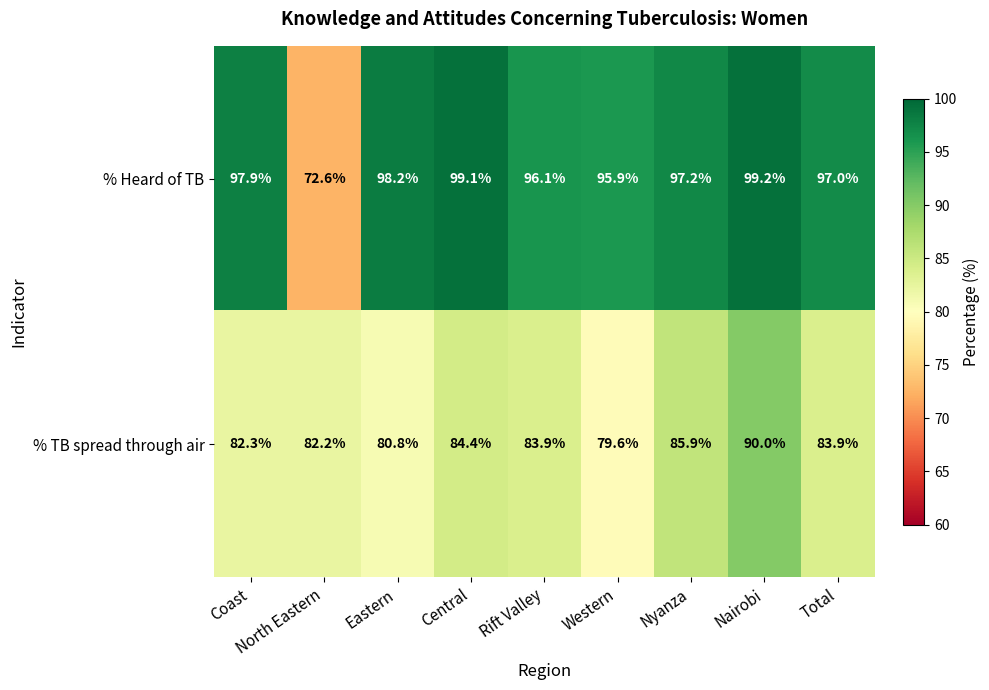

What is the total value across all series at Nyanza?

183.1